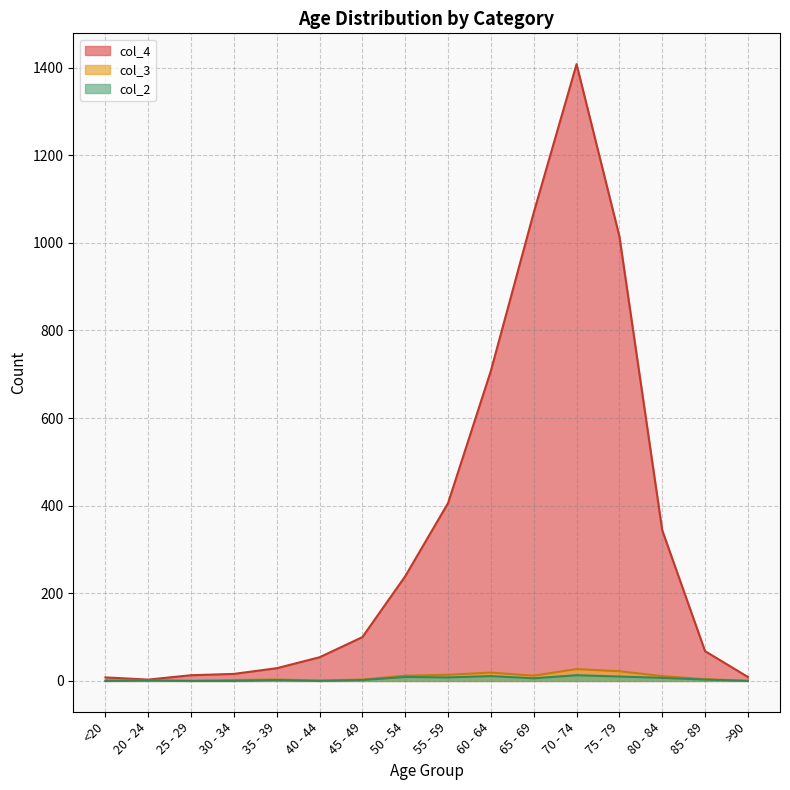

True or false: col_4 and col_2 cross at least once.

False